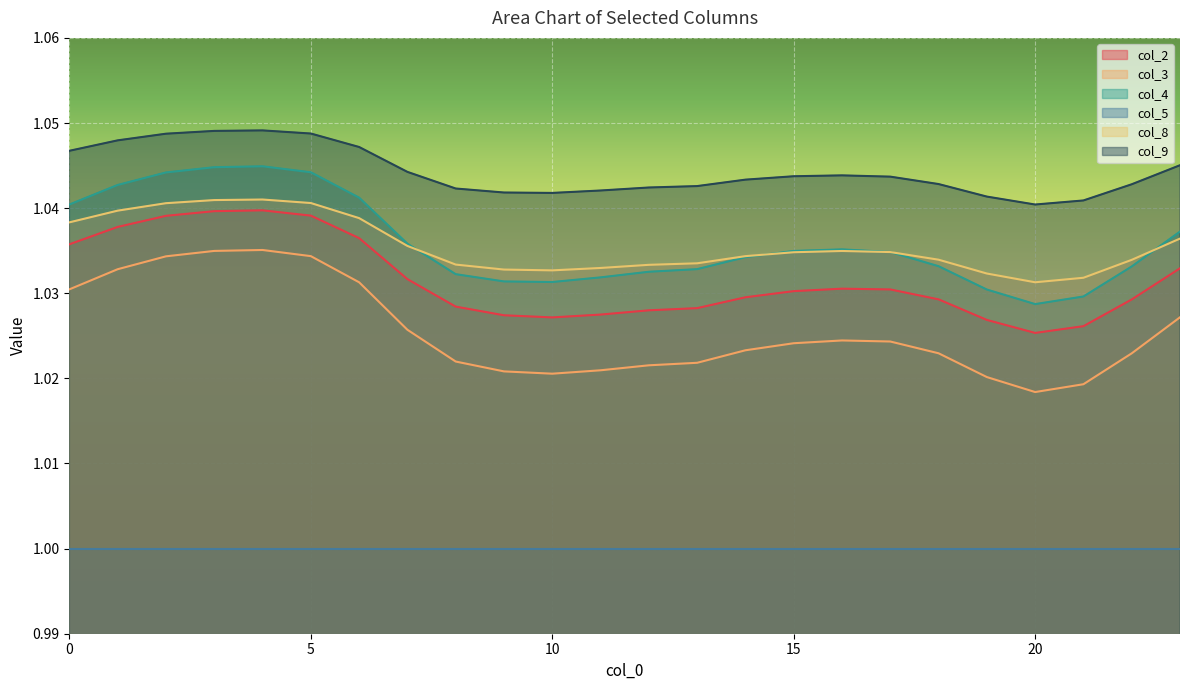

How many categories are shown in the chart?

24